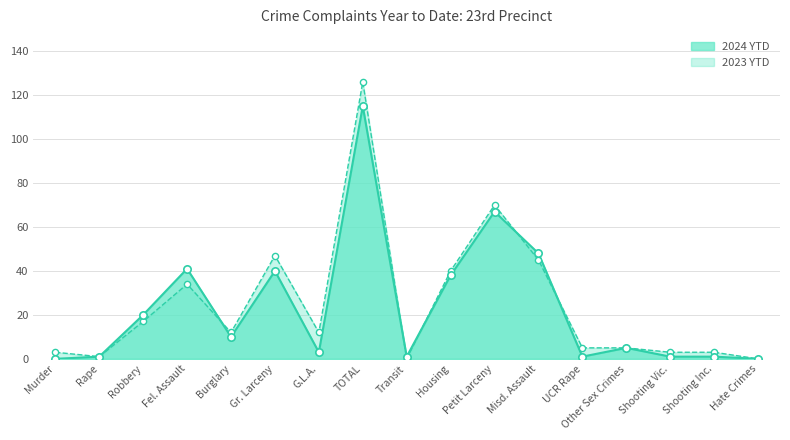

At which category is the sum across all series the highest?

TOTAL